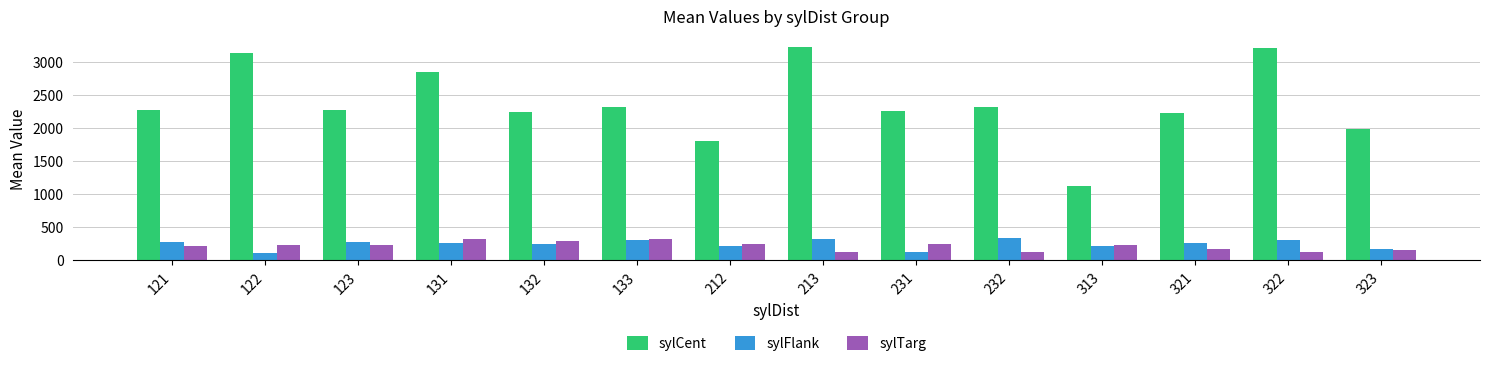

How many series are shown in this chart?

3